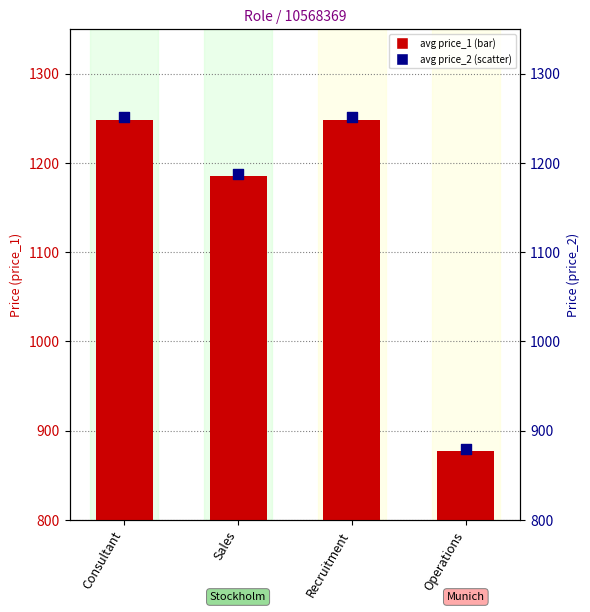

What is the total value across all series at Sales?

2373.0